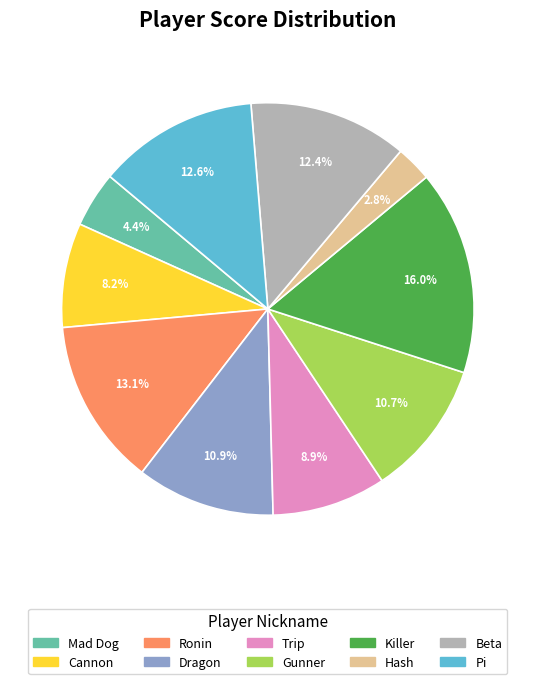

How many slices are in this pie chart?

10